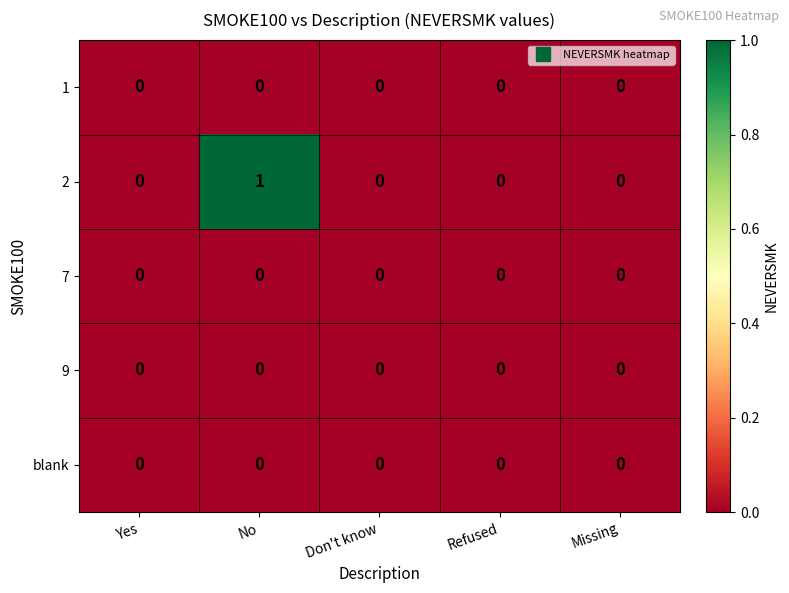

At which category is the sum across all series the highest?

No